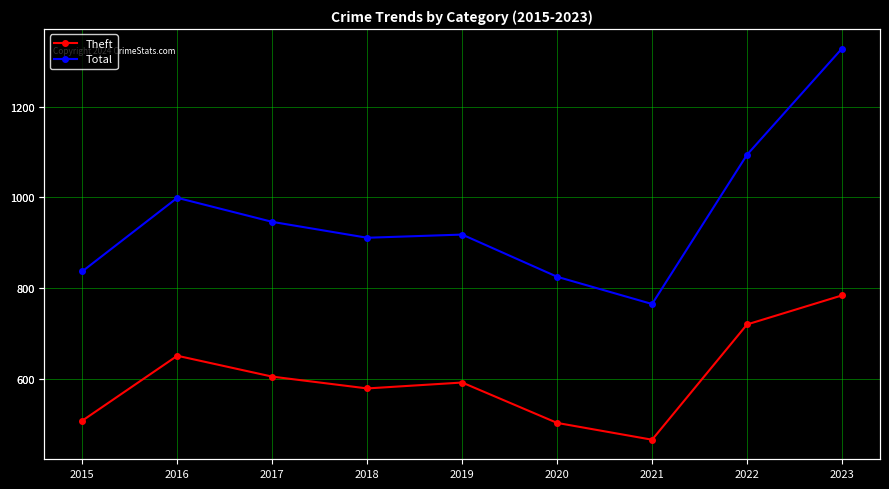

The value of Total at 2021 is 765. True or false?

True